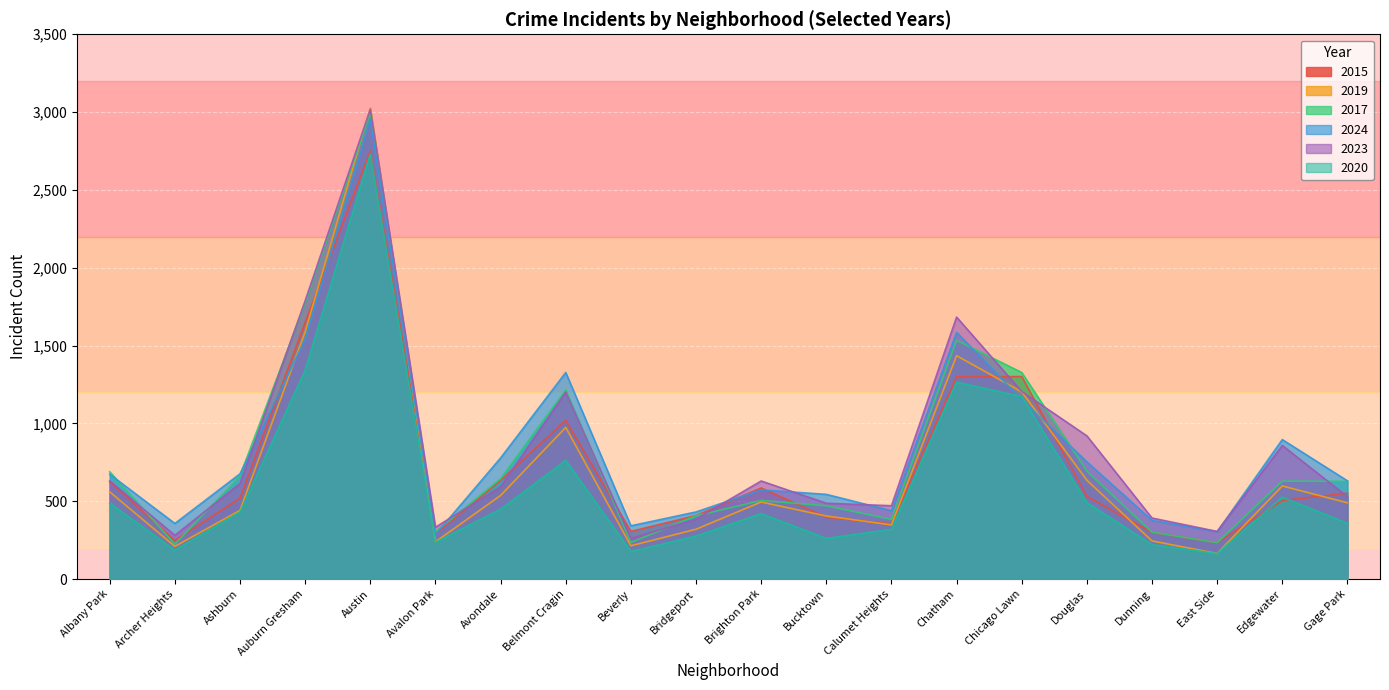

How many interior local peaks does the 2017 series have?

5